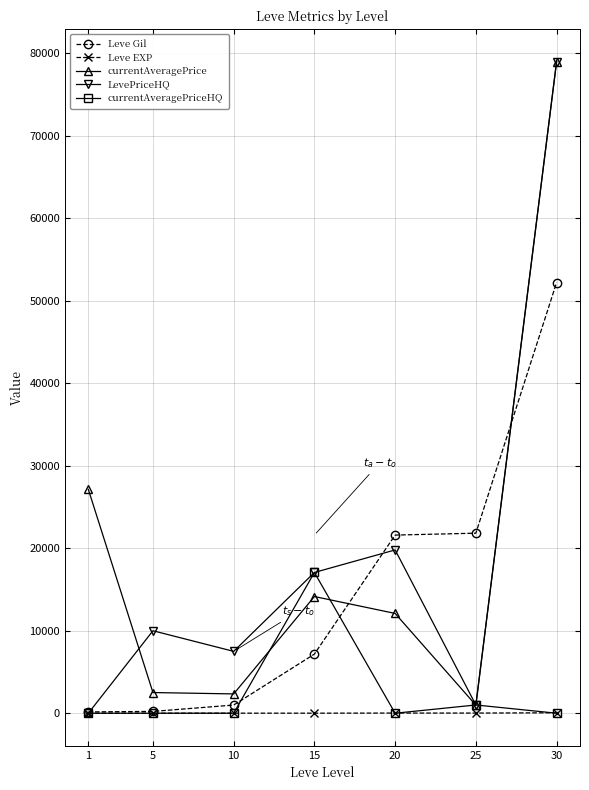

At which category is the sum across all series the highest?

30